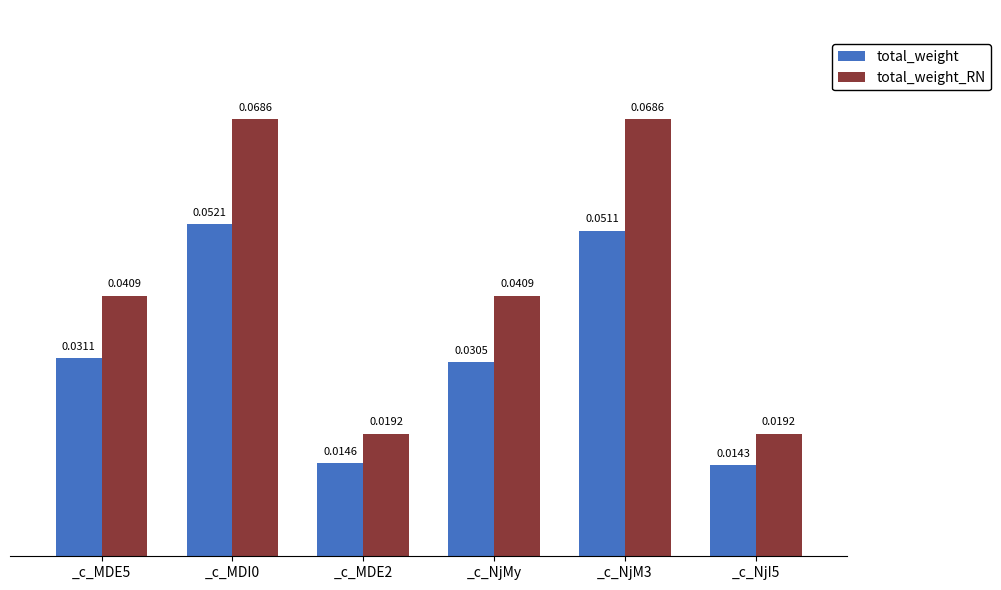

Which series has the largest range (max minus min)?

total_weight_RN